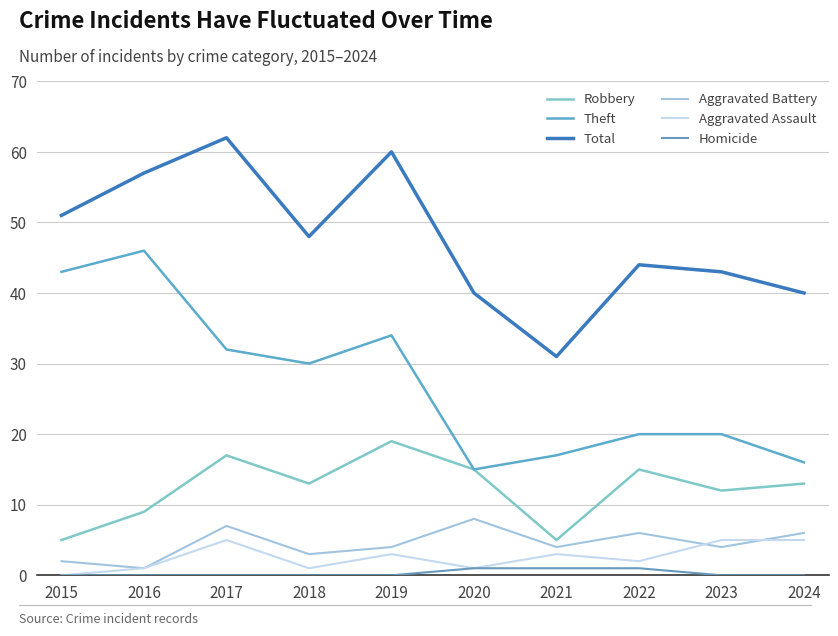

True or false: Theft and Total cross at least once.

False